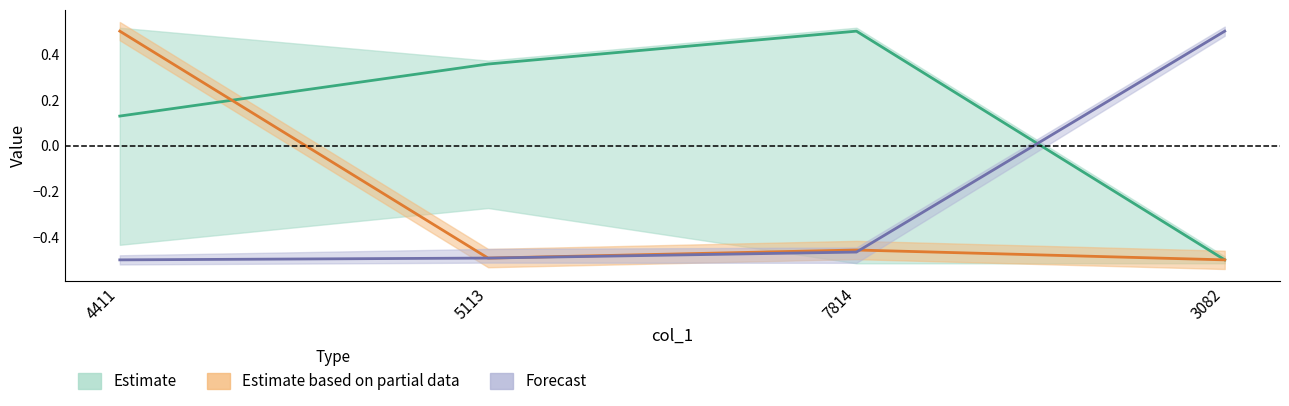

What is the sum of all col_5 values?

-0.9